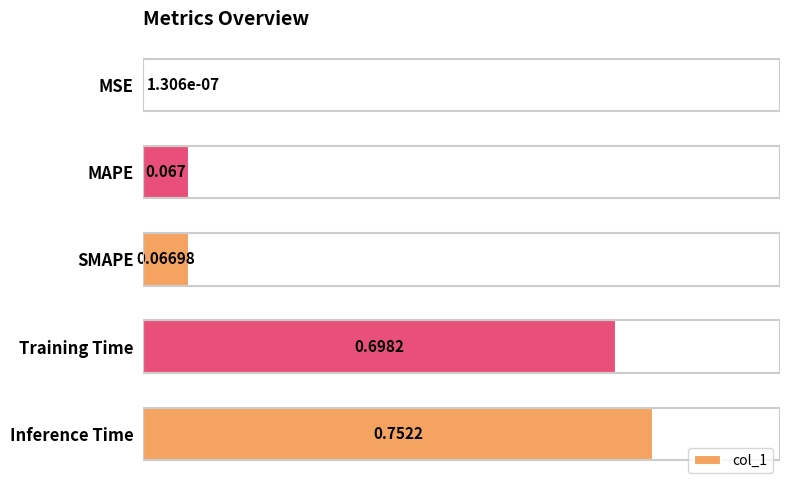

Between Training Time and SMAPE, which is larger?

Training Time